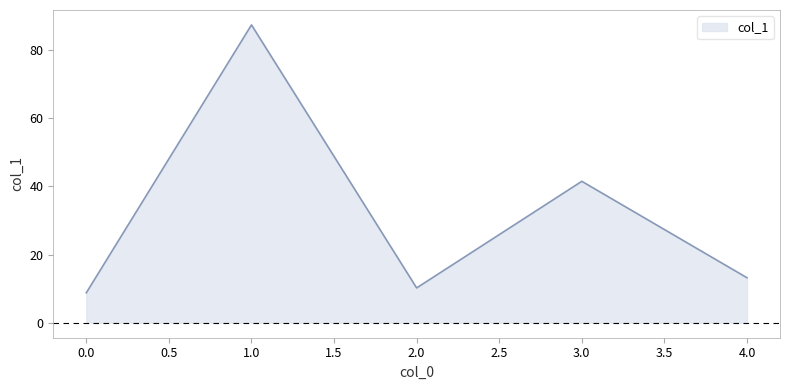

Is it true that the value at 3.0 is 41.5?

True